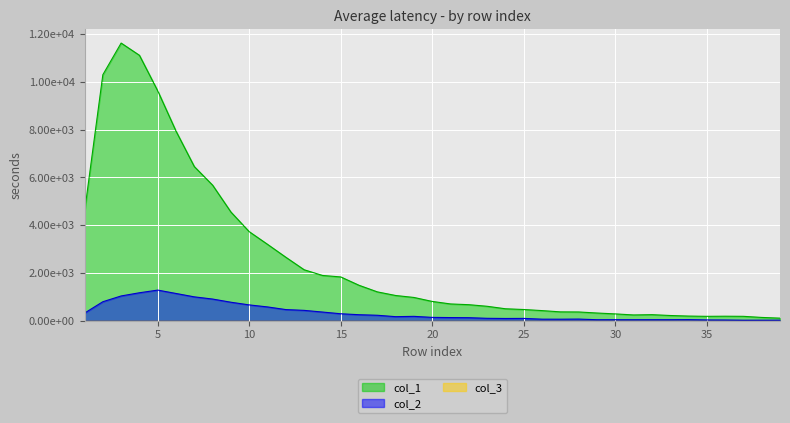

Reading left to right, transcribe all the data shown in this chart.

col_1: 4554	10303	11631	11118	9627	7937	6452	5673	4547	3725	3194	2653	2129	1891	1828	1478	1202	1050	968	801	696	665	598	494	463	417	364	360	316	279	235	247	212	188	177	182	177	131	101
col_2: 312	789	1031	1165	1277	1135	993	901	768	656	571	460	427	357	285	245	222	163	176	133	125	120	94	87	90	58	57	62	35	36	35	36	36	39	26	23	15	16	17